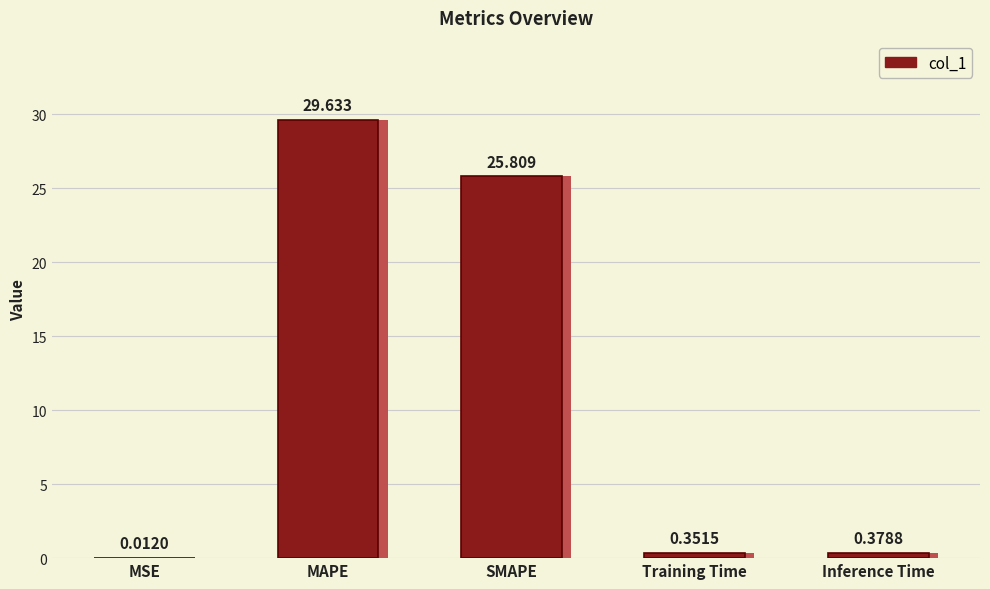

Does the chart contain stacked bars?

No